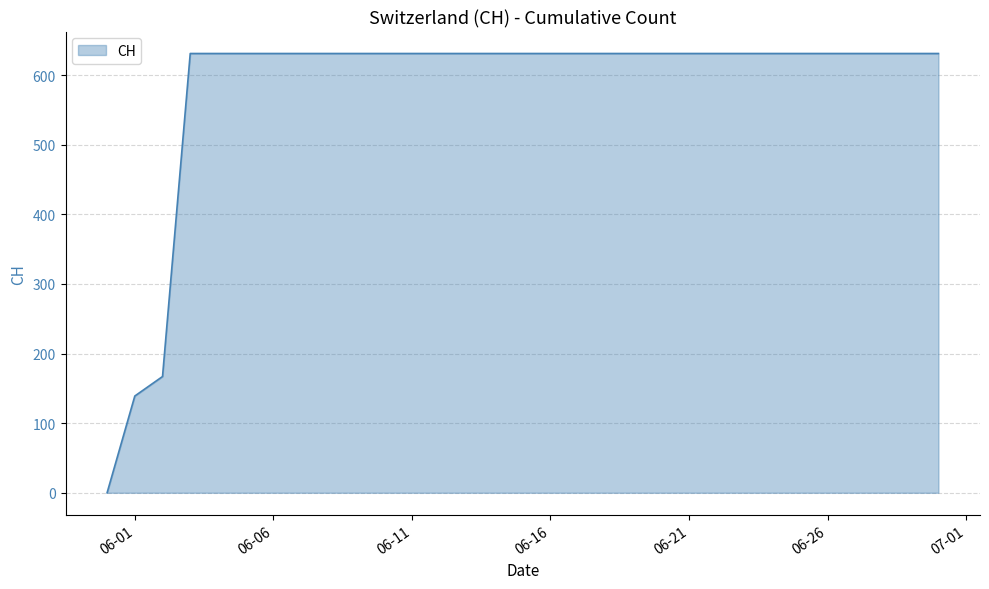

What is the maximum value shown in the chart?

631